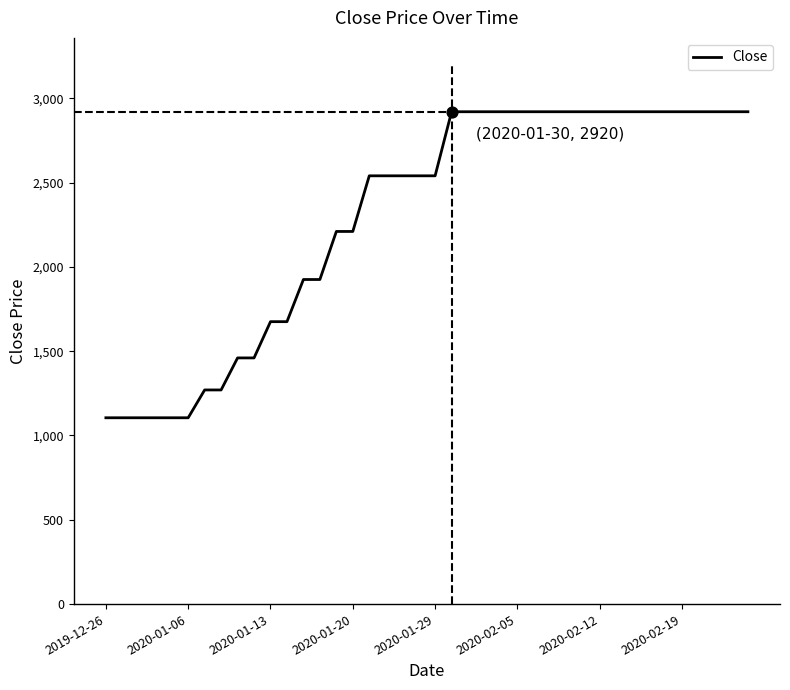

What is the difference between the maximum and minimum values?

1815